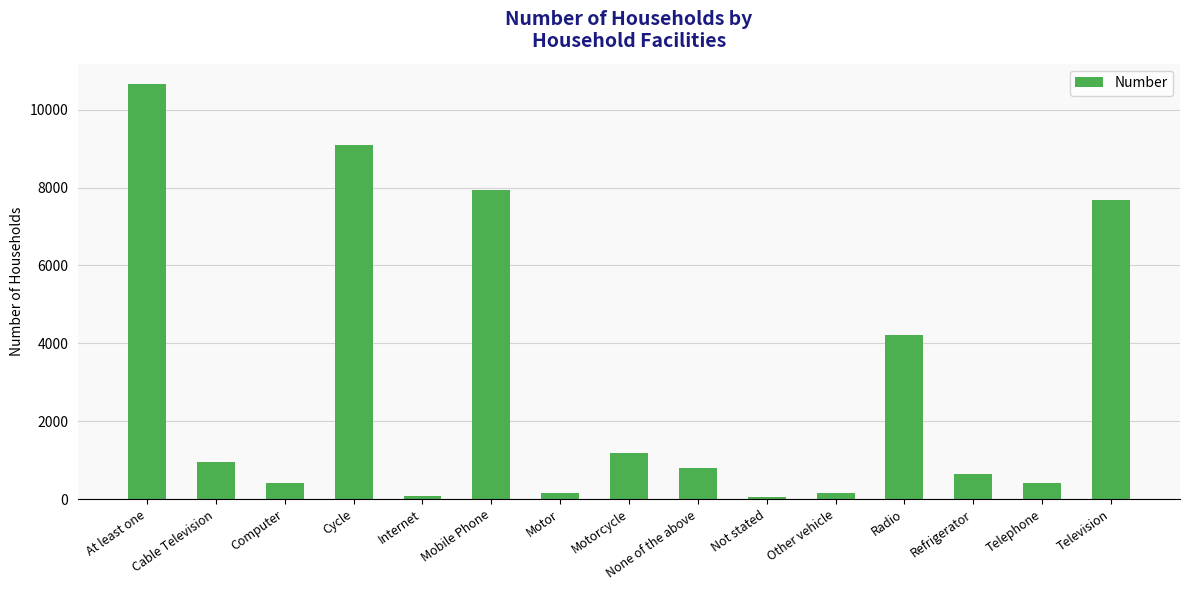

The value at Radio is 4225. True or false?

True